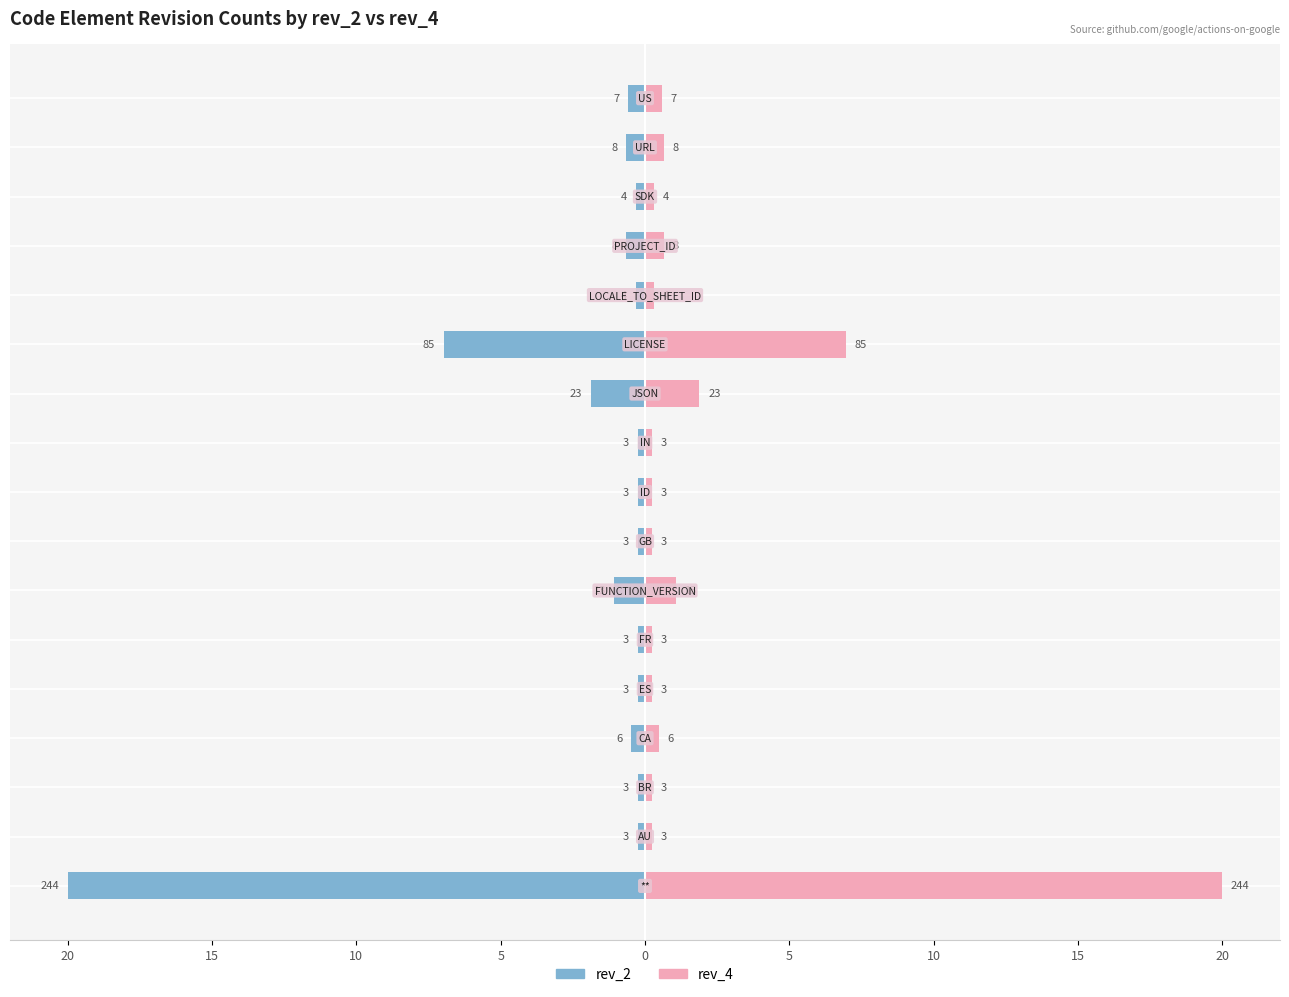

What are all the series names shown in the legend?

rev_2, rev_4